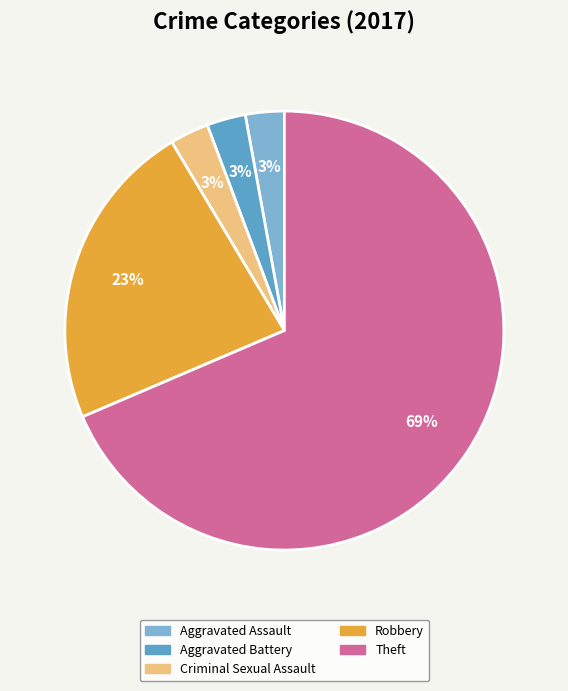

Is there any slice that represents more than half of the pie?

Yes